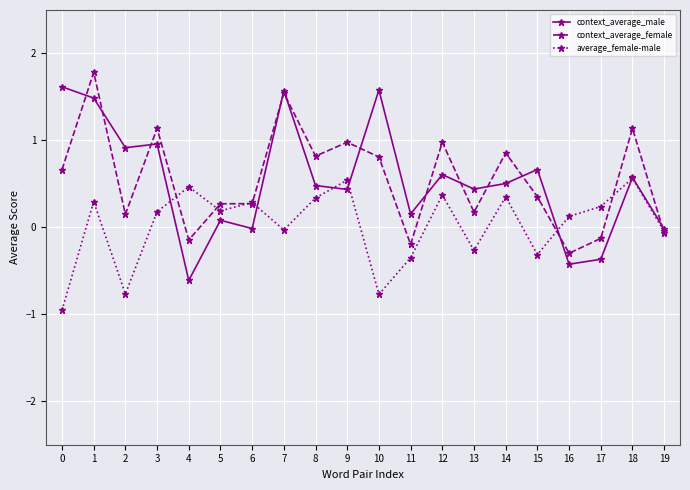

What is the value of the context_average_female point at the 3rd from the left?

0.2